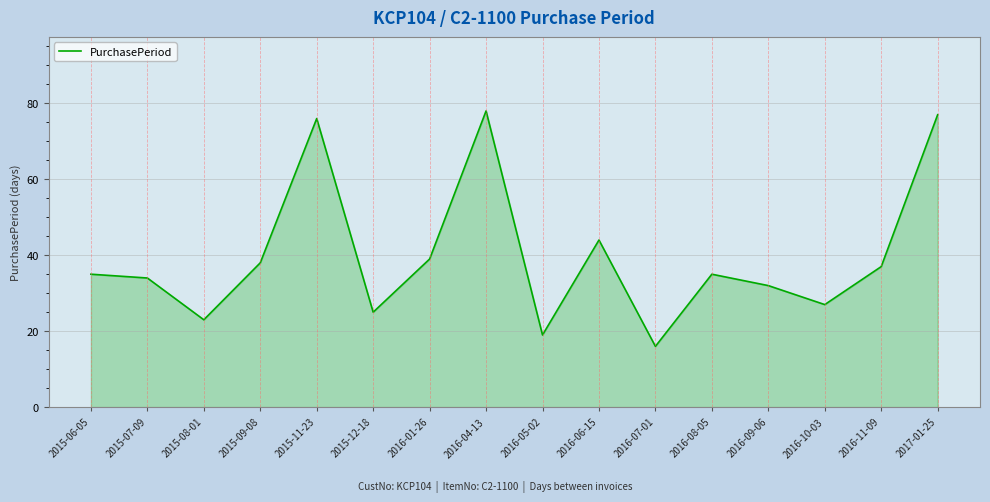

What is the sum of the values at 2015-11-23 and 2016-09-06?

108